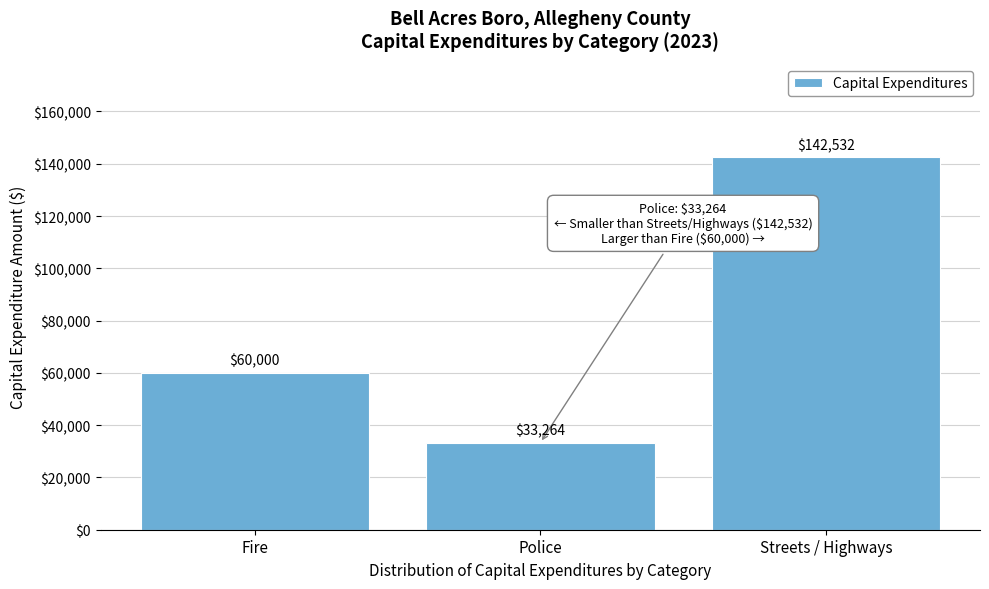

Reading right to left, what are all the values shown in this chart?

142532	33264	60000